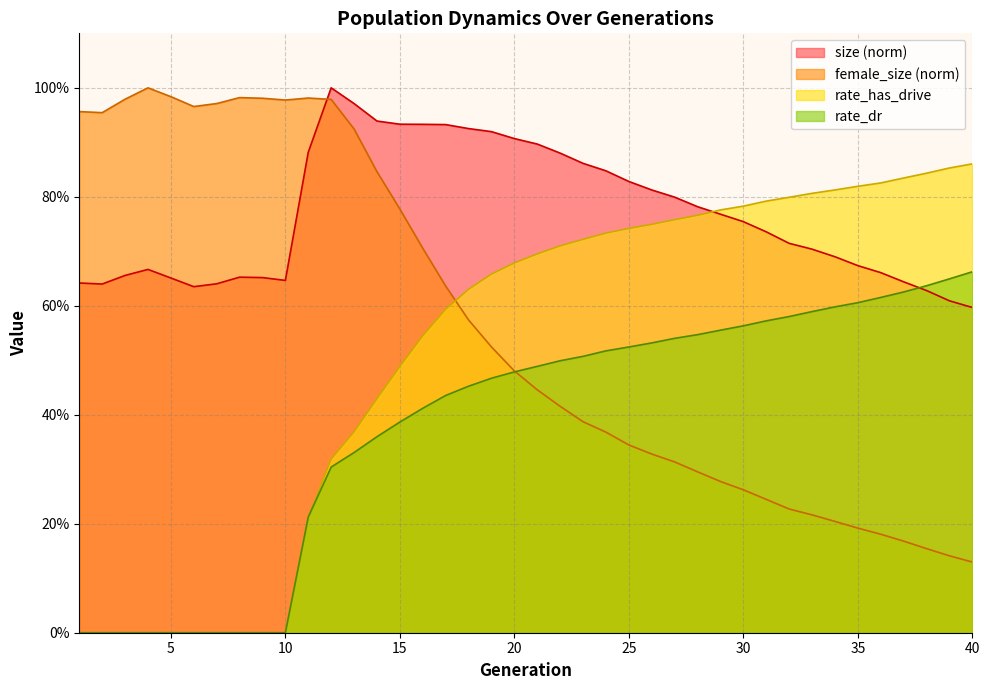

Which series has the widest spread of values?

female_size